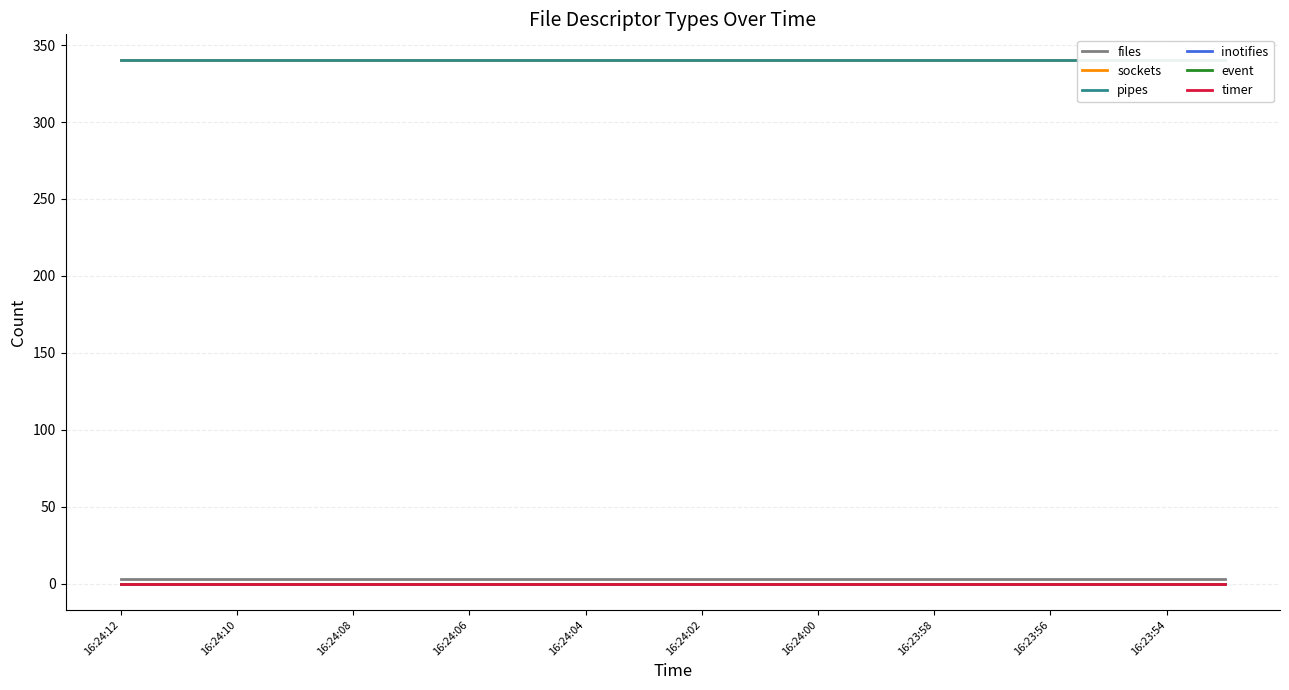

Which series has the largest range (max minus min)?

files